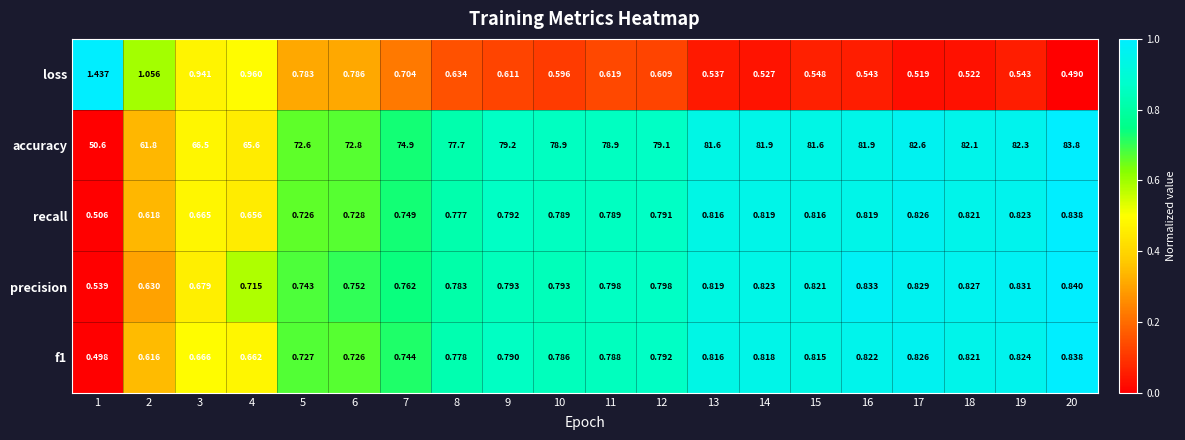

What is the difference between the highest and lowest values at 1?

50.1